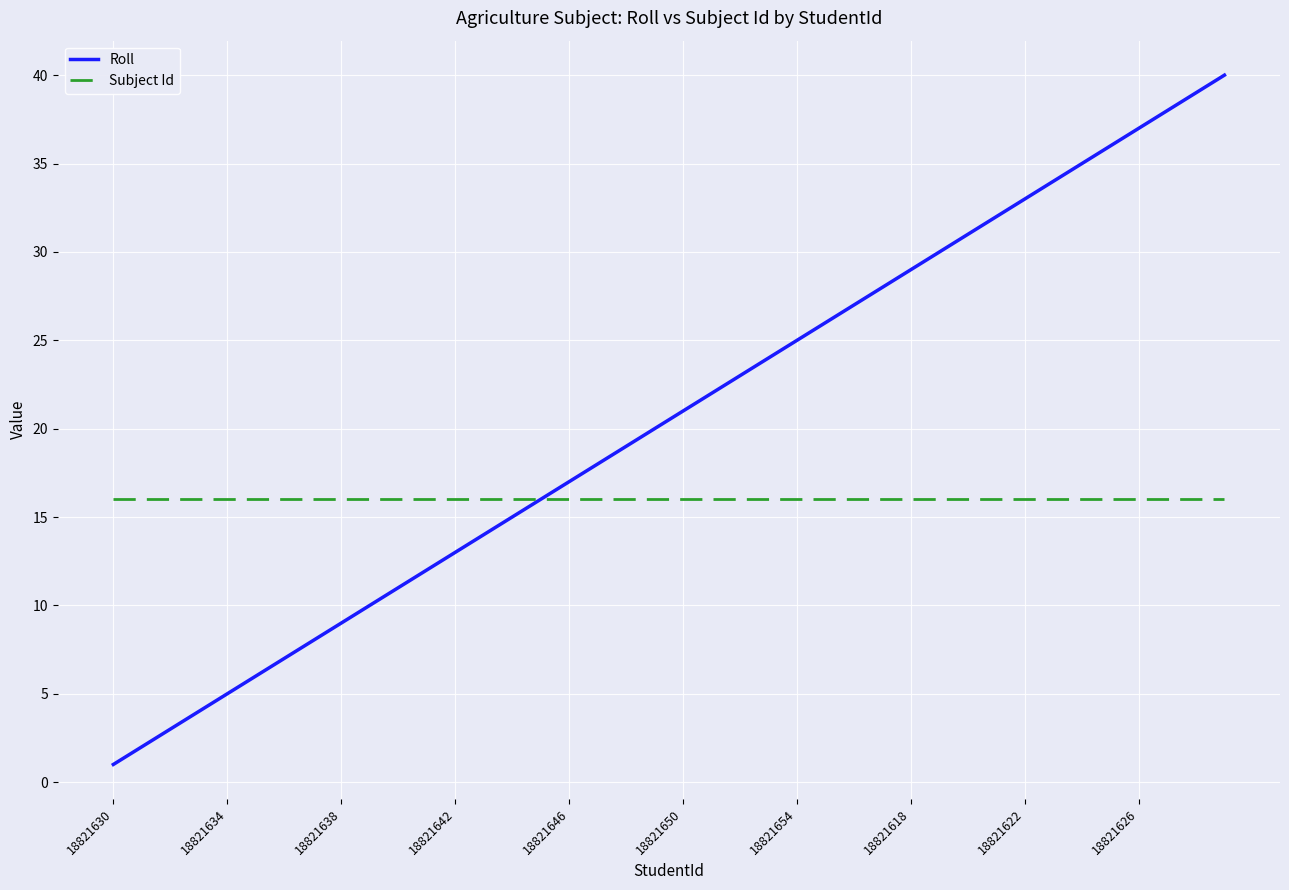

Does the chart display data point markers on the line(s)?

No